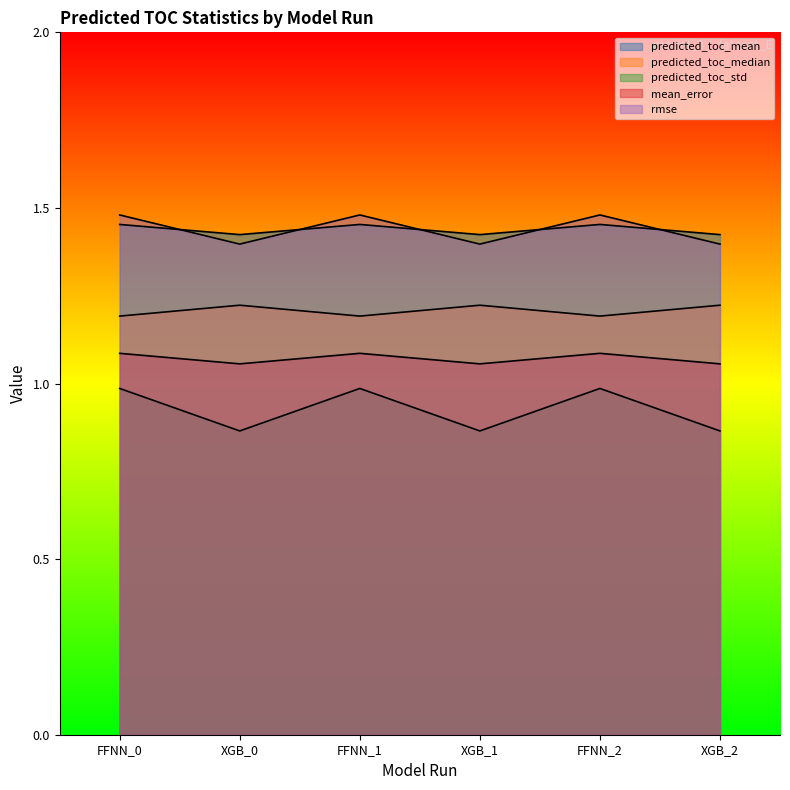

What are all the series names shown in the legend?

predicted_toc_mean, predicted_toc_median, predicted_toc_std, mean_error, rmse